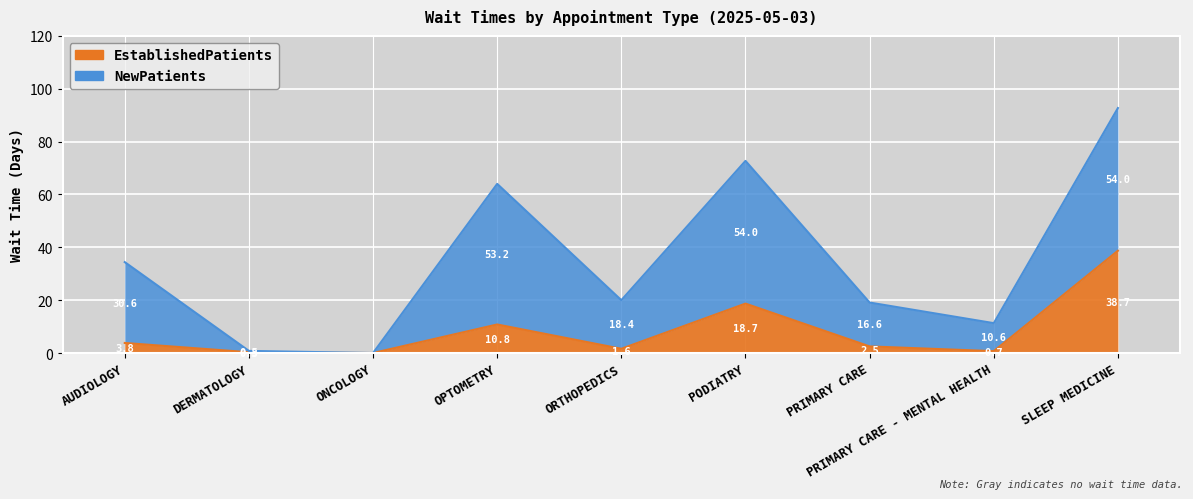

Where is the first local maximum?

OPTOMETRY